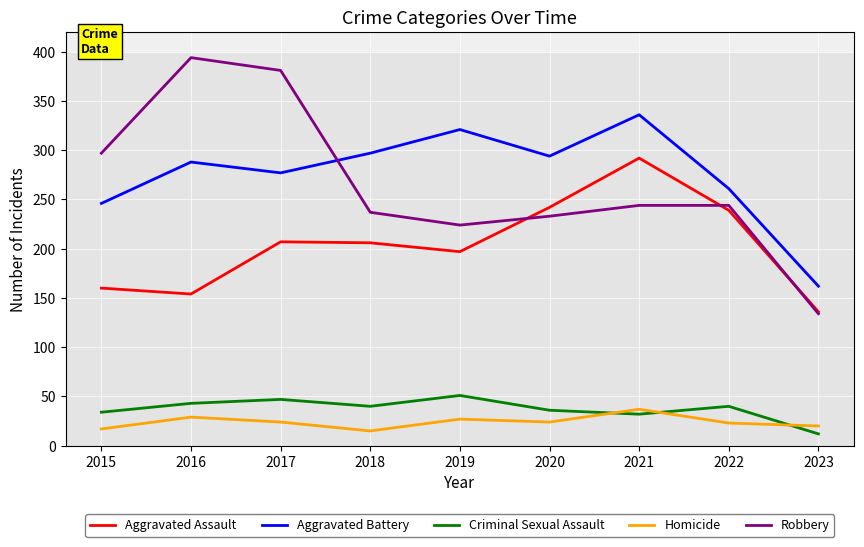

How many categories are shown in the chart?

9